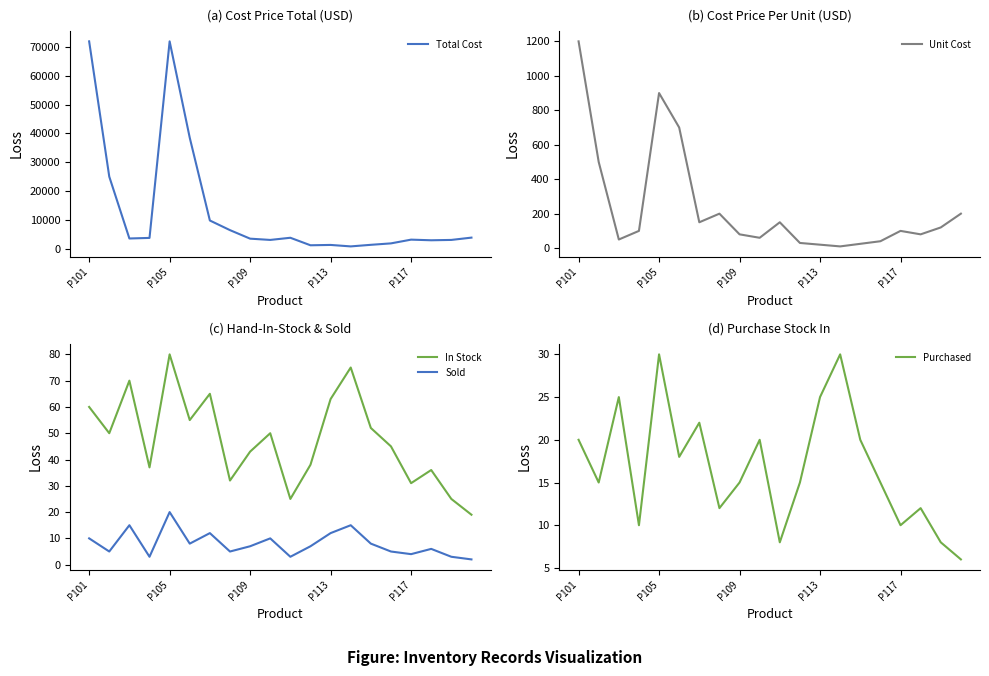

The value of Total Cost at 13 is 750. True or false?

True